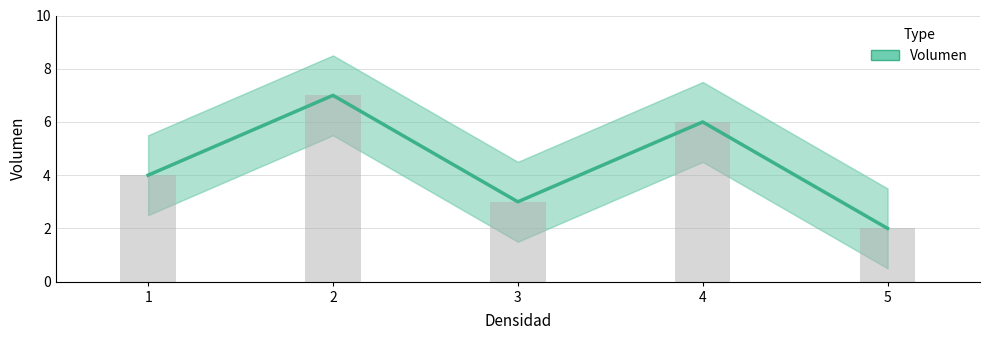

True or false: the data shows 4 at 1.

True